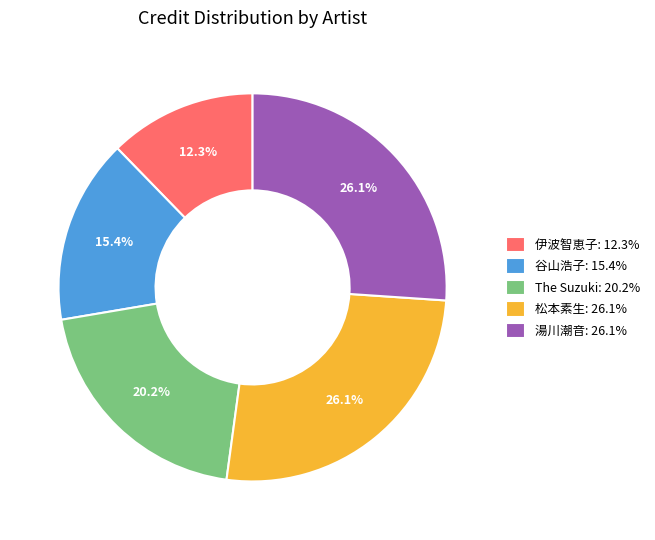

Is it true that 湯川潮音 is 40% of the pie?

False